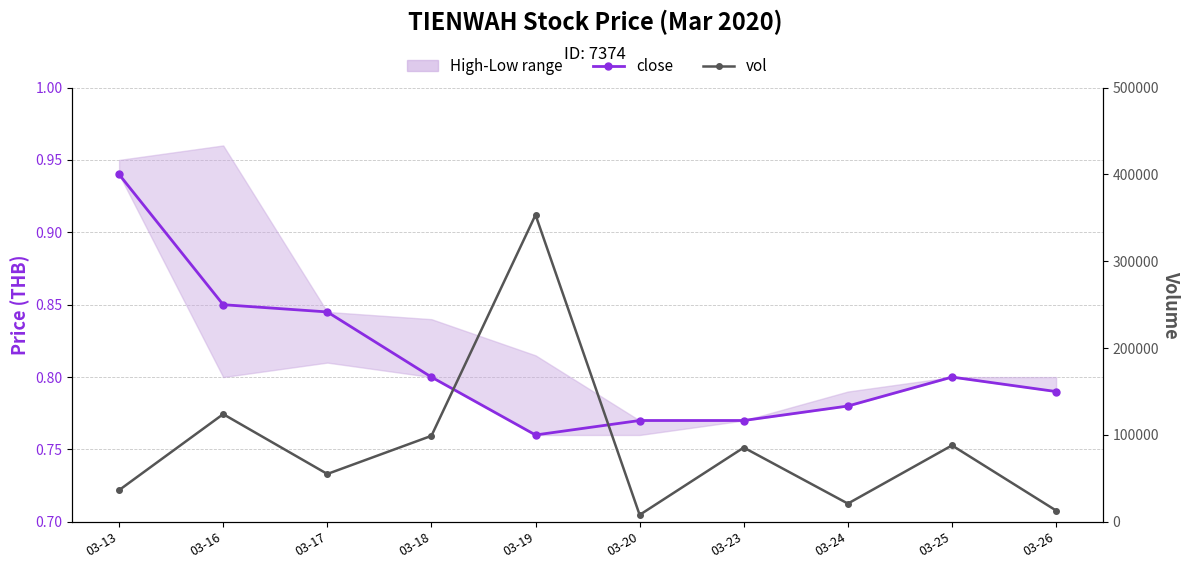

Reading right to left, list all the values displayed in this chart.

close: 03-26=0.8	03-25=0.8	03-24=0.8	03-23=0.8	03-20=0.8	03-19=0.8	03-18=0.8	03-17=0.8	03-16=0.8	03-13=0.9
vol: 03-26=13000.0	03-25=88000.0	03-24=21000.0	03-23=85500.0	03-20=8000.0	03-19=353400.0	03-18=99000.0	03-17=55100.0	03-16=124000.0	03-13=36500.0